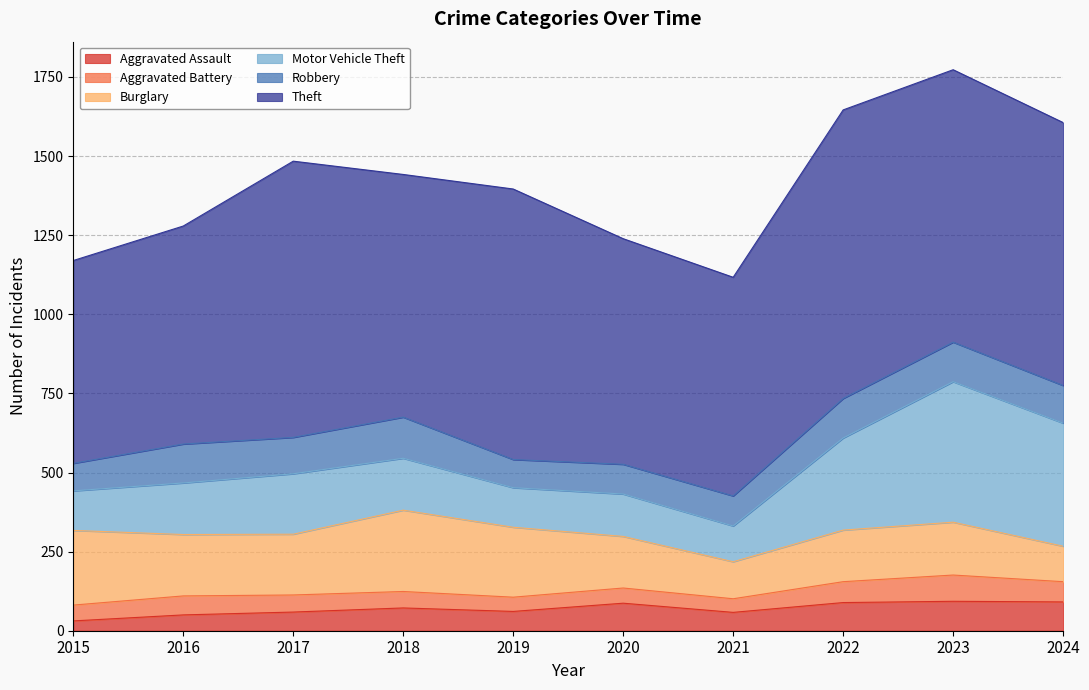

Is the value of Burglary at 2015 greater than the value of Robbery at 2015?

Yes